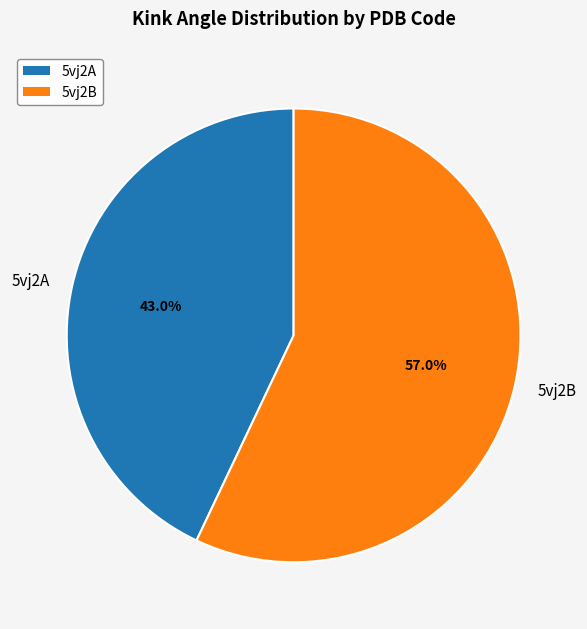

What is the ratio of the value at 5vj2B to the value at 5vj2A?

1.3